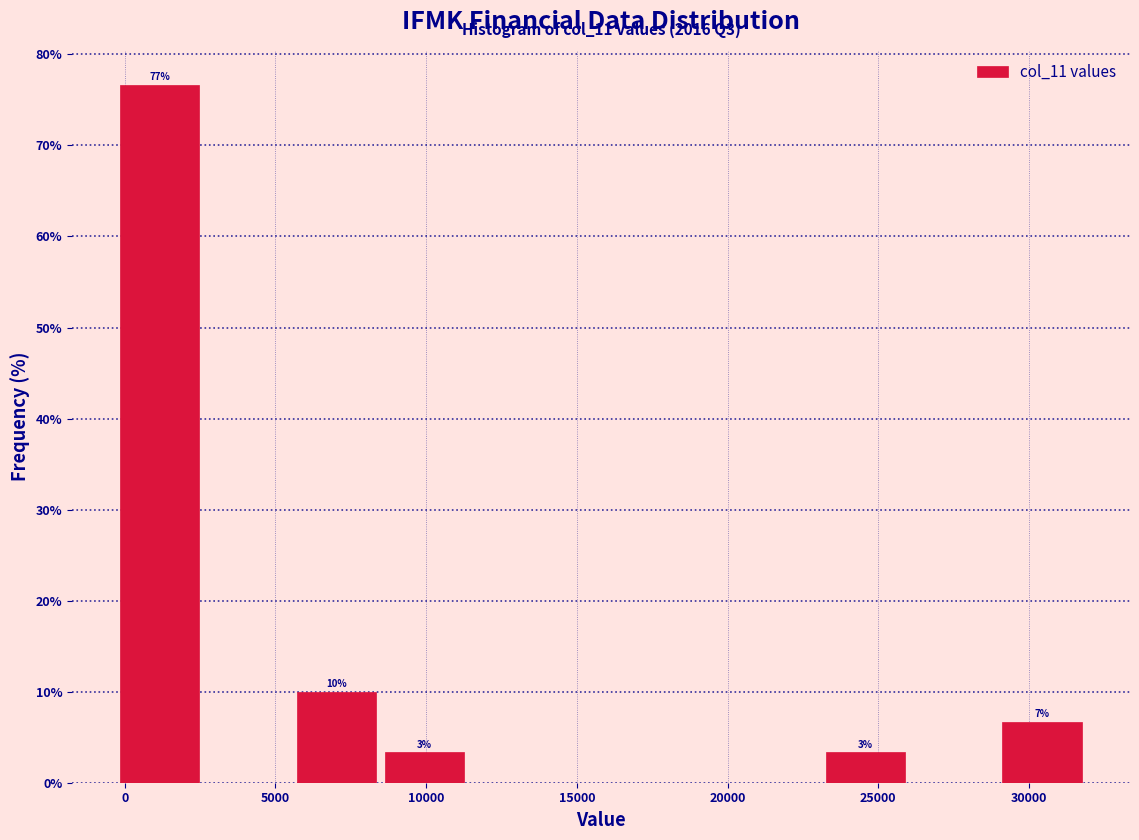

Over which range of the x-axis is the bar tallest?

-500 to 2500